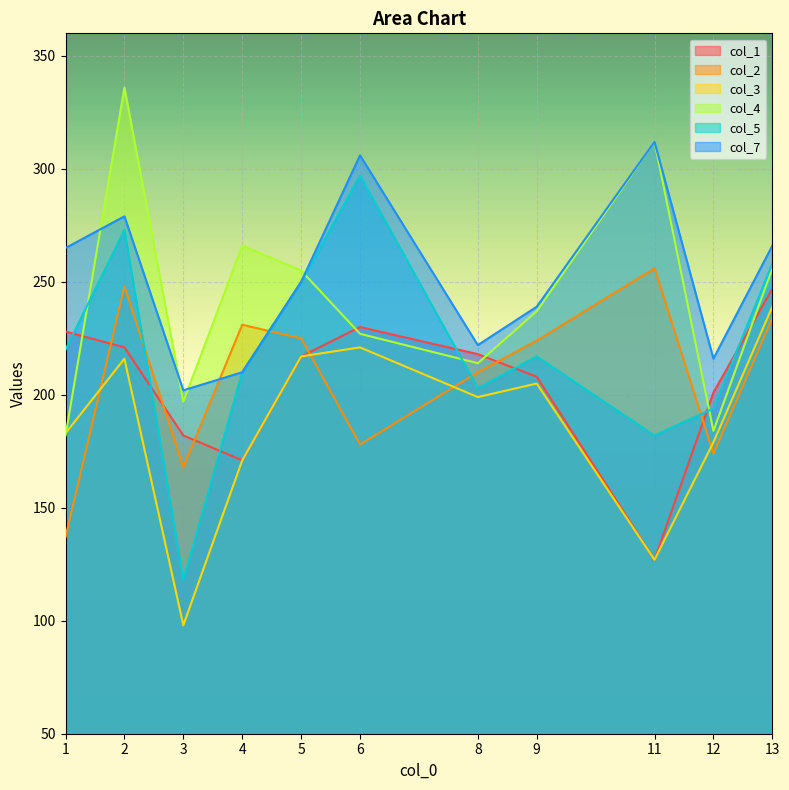

At which category is the sum across all series the highest?

2